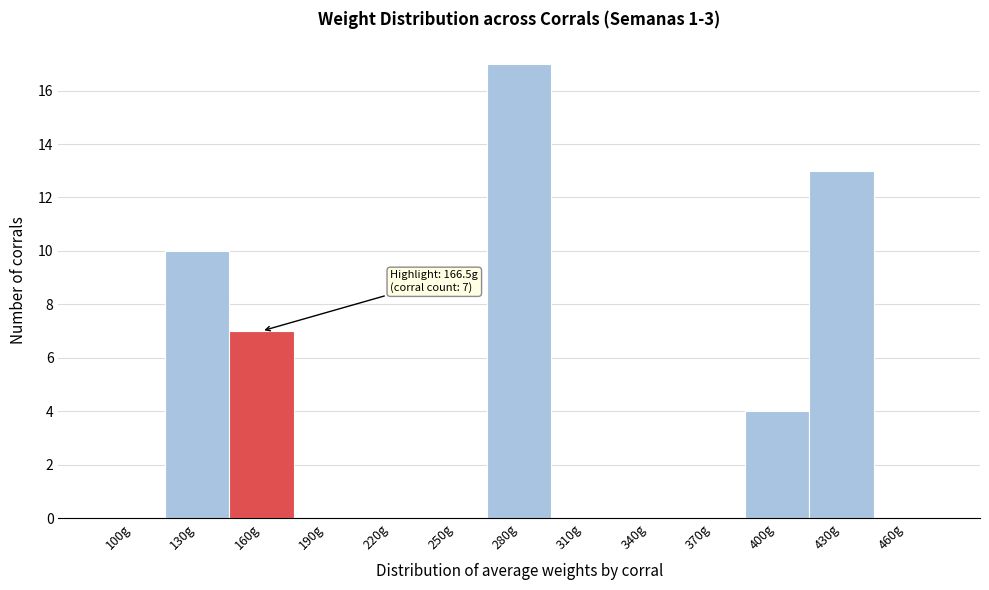

Reading right to left, what are all the values shown in this chart?

460g=0	430g=13	400g=4	370g=0	340g=0	310g=0	280g=17	250g=0	220g=0	190g=0	160g=7	130g=10	100g=0